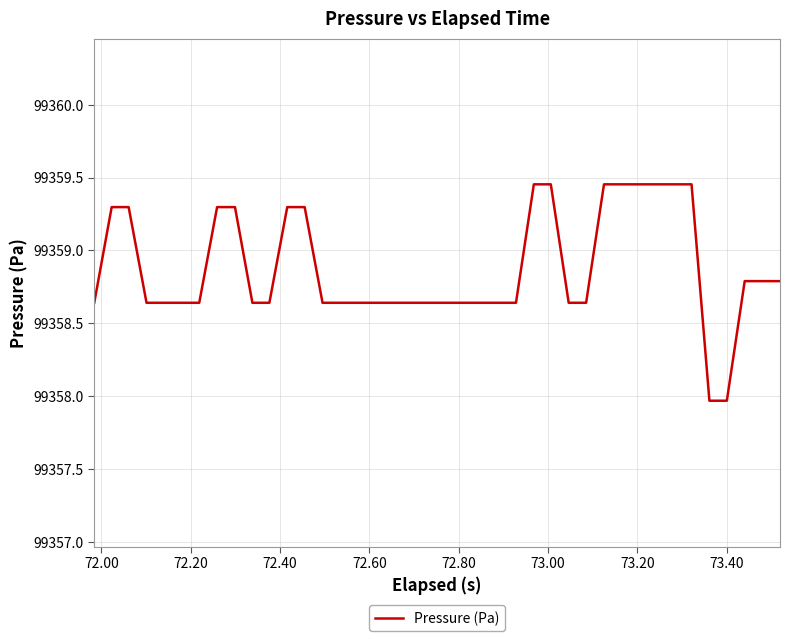

How many lines are shown in the chart?

1